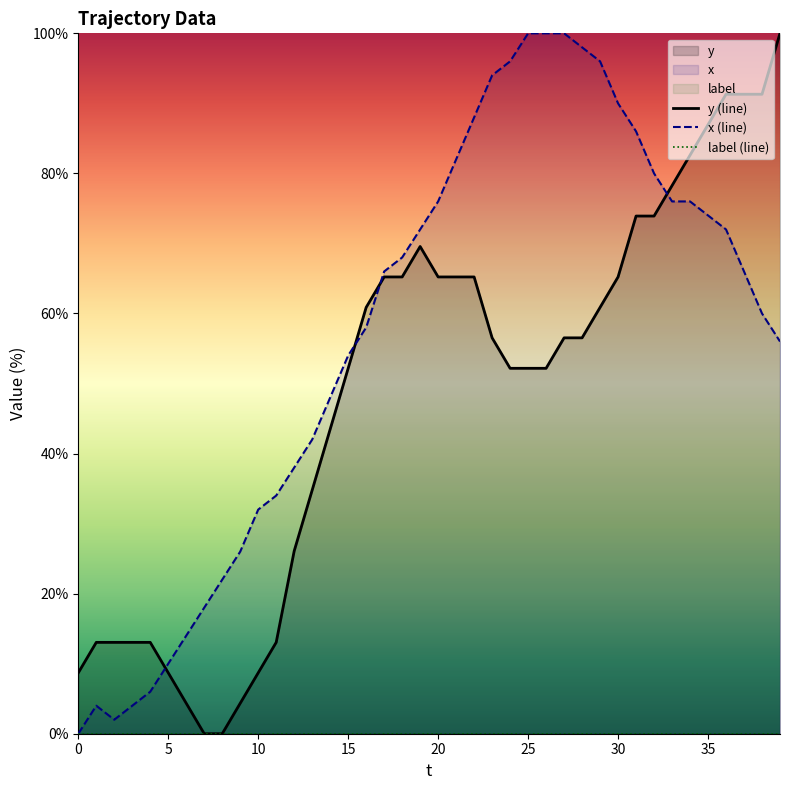

Reading right to left, transcribe all the data shown in this chart.

y: 100.0	91.3	91.3	91.3	87.0	82.6	78.3	73.9	73.9	65.2	60.9	56.5	56.5	52.2	52.2	52.2	56.5	65.2	65.2	65.2	69.6	65.2	65.2	60.9	52.2	43.5	34.8	26.1	13.0	8.7	4.3	0.0	0.0	4.3	8.7	13.0	13.0	13.0	13.0	8.7
x: 56.0	60.0	66.0	72.0	74.0	76.0	76.0	80.0	86.0	90.0	96.0	98.0	100.0	100.0	100.0	96.0	94.0	88.0	82.0	76.0	72.0	68.0	66.0	58.0	54.0	48.0	42.0	38.0	34.0	32.0	26.0	22.0	18.0	14.0	10.0	6.0	4.0	2.0	4.0	0.0